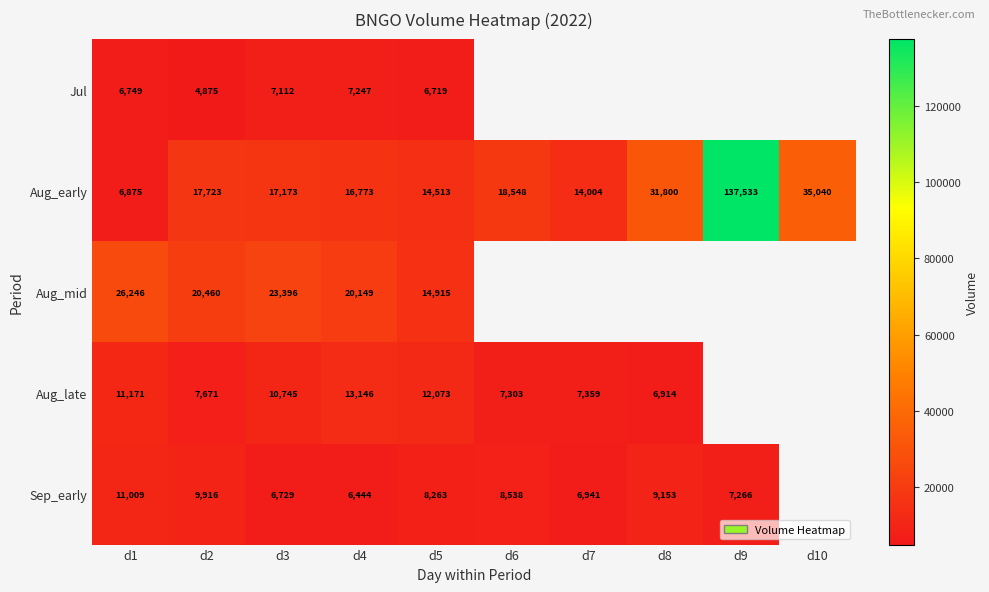

What is the sum of the Aug_early values at d6 and d4?

35321